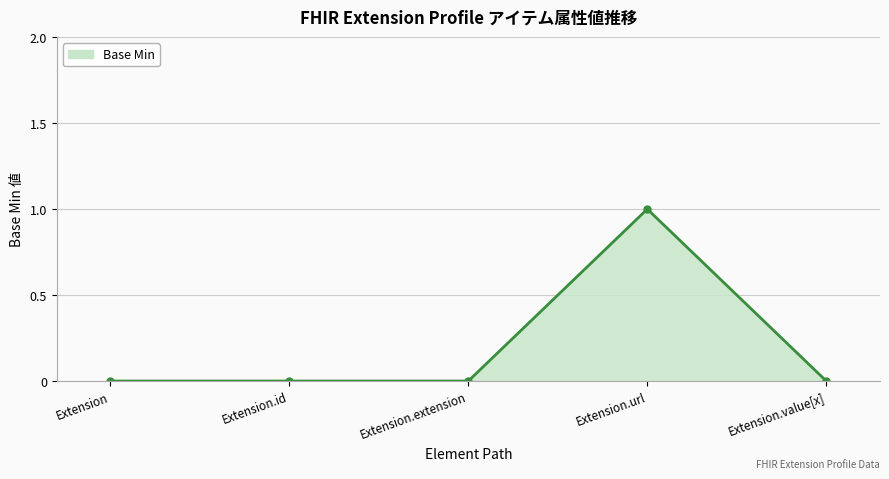

What is the label of the 3rd point from the right?

Extension.extension